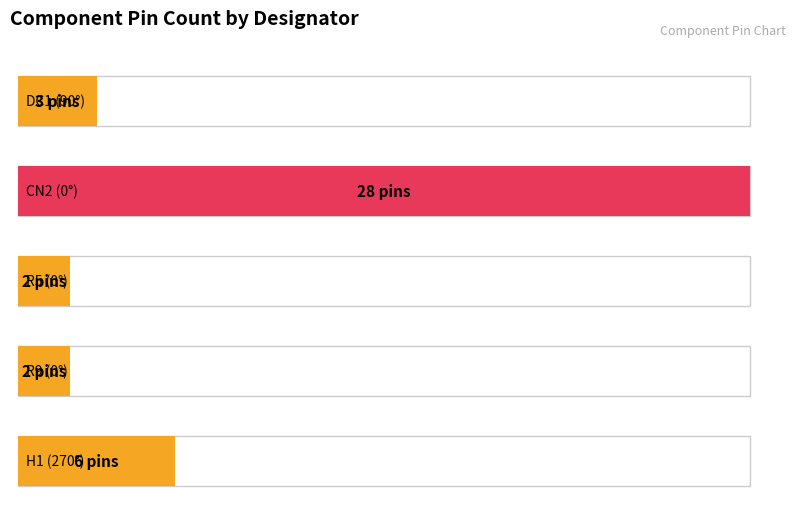

Are the bars horizontal?

Yes